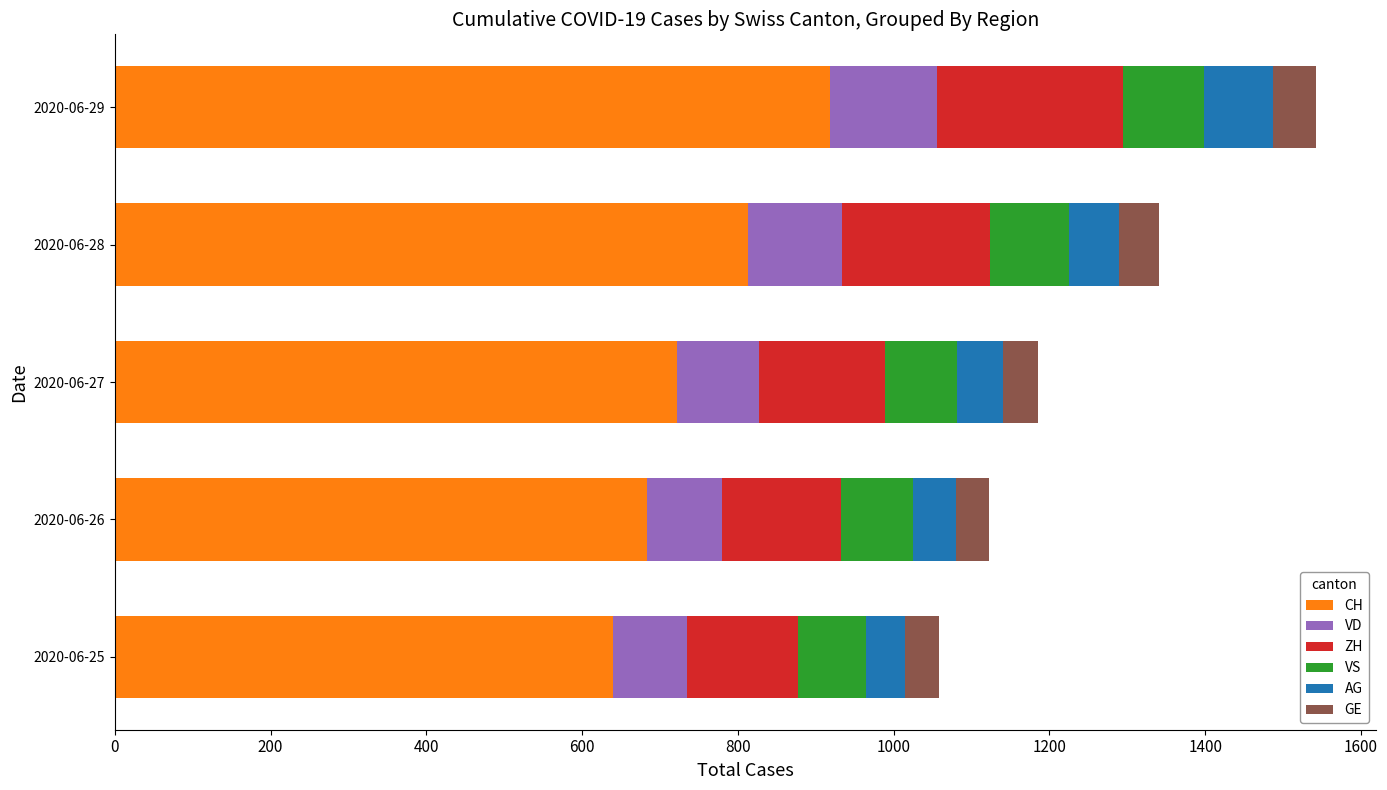

Which category has the lowest value in the CH series?

2020-06-25